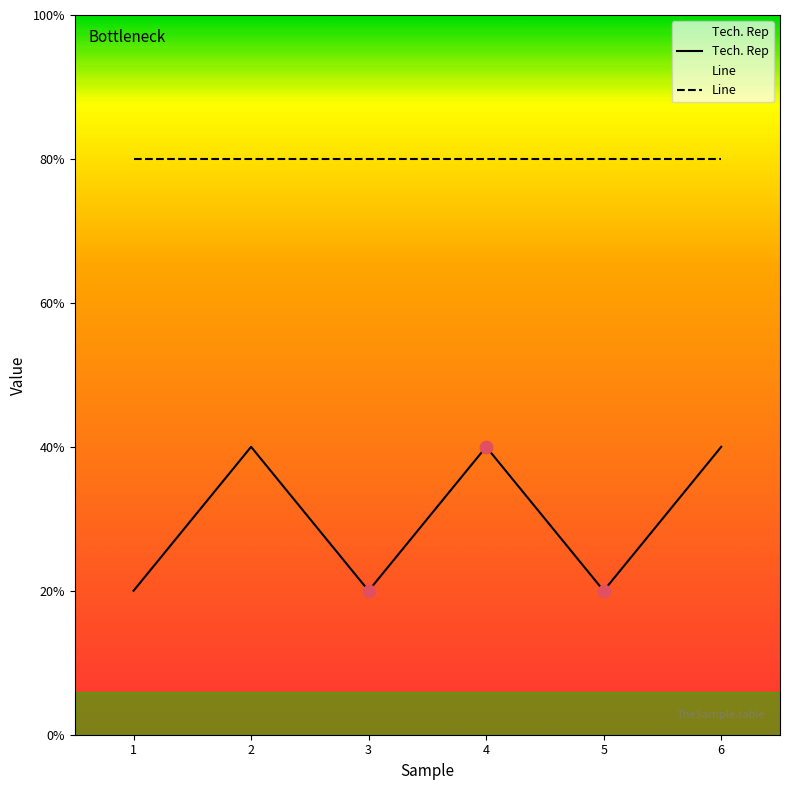

Which series contains the highest Y value?

Line